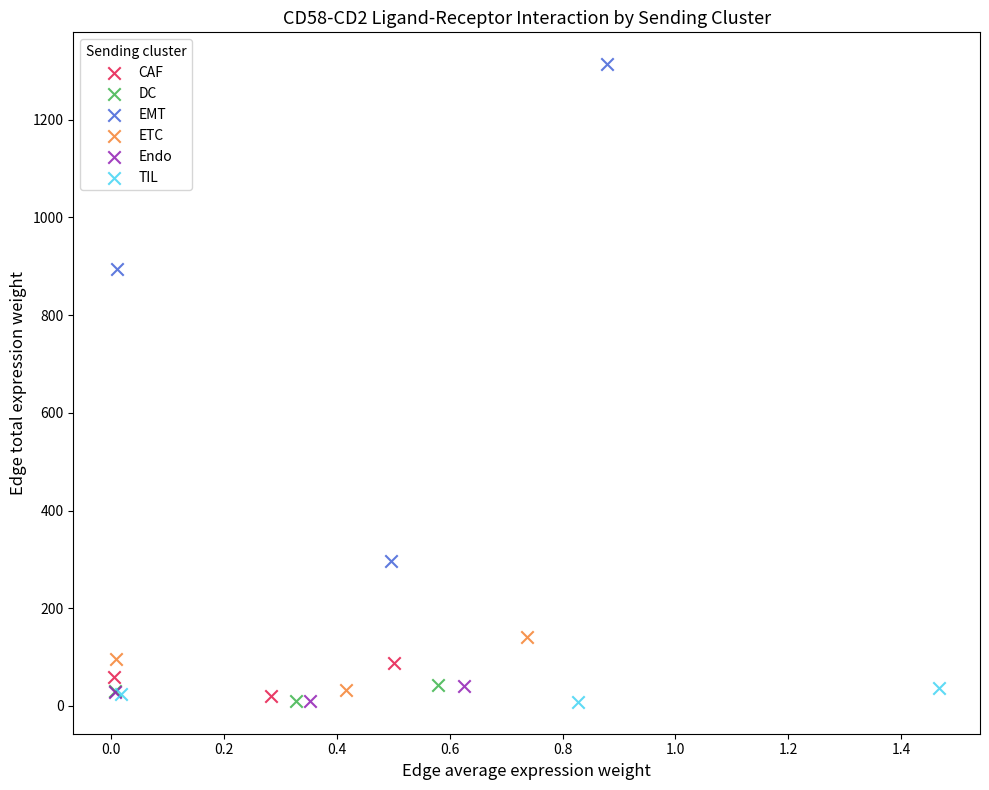

Which series has the widest spread of Y values?

EMT